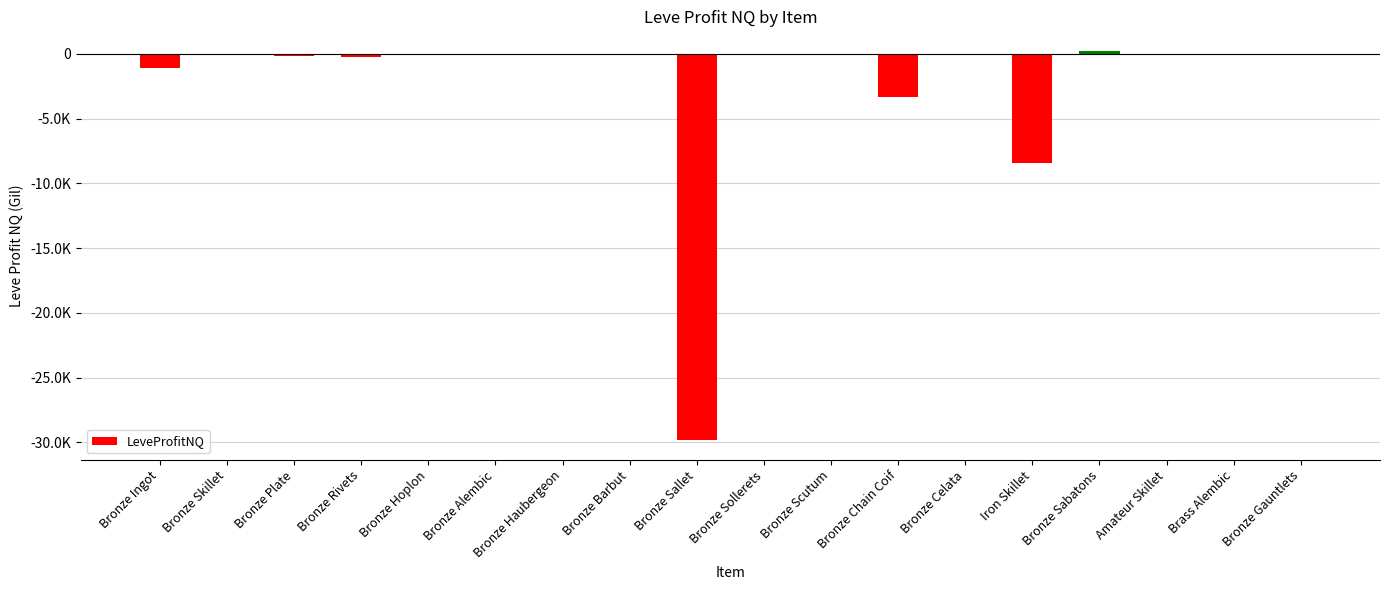

Are the bars horizontal?

No